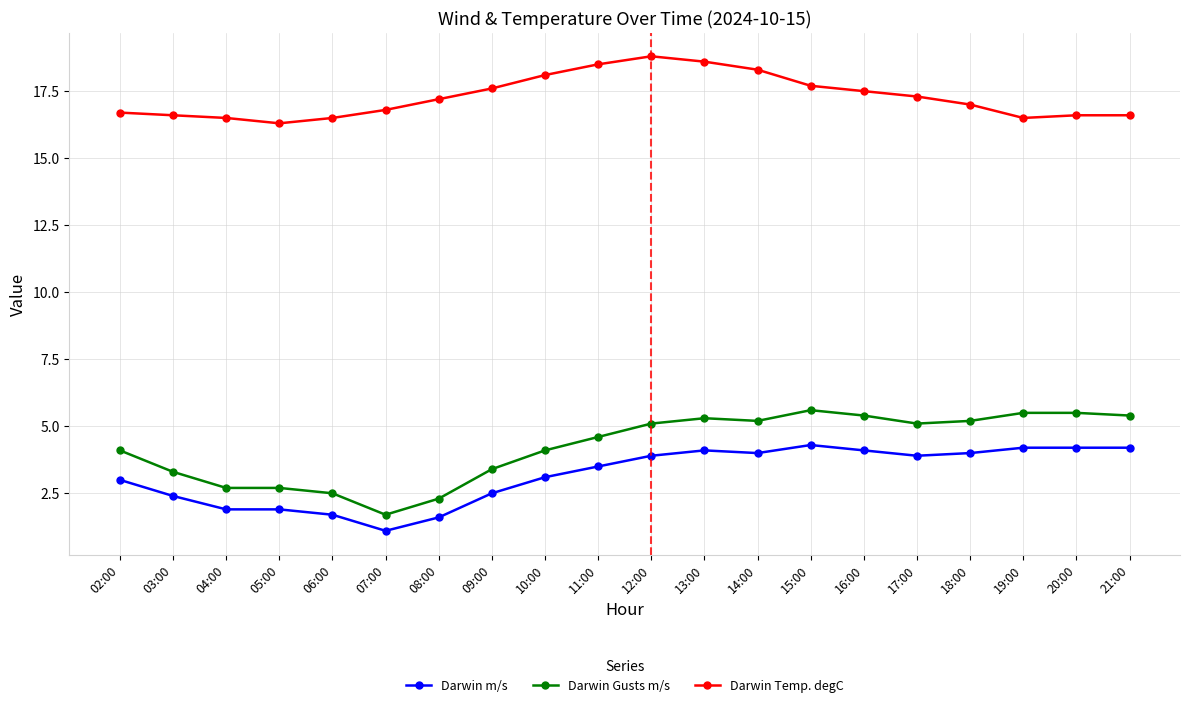

What is the average value of the Darwin Temp. degC series?

17.3